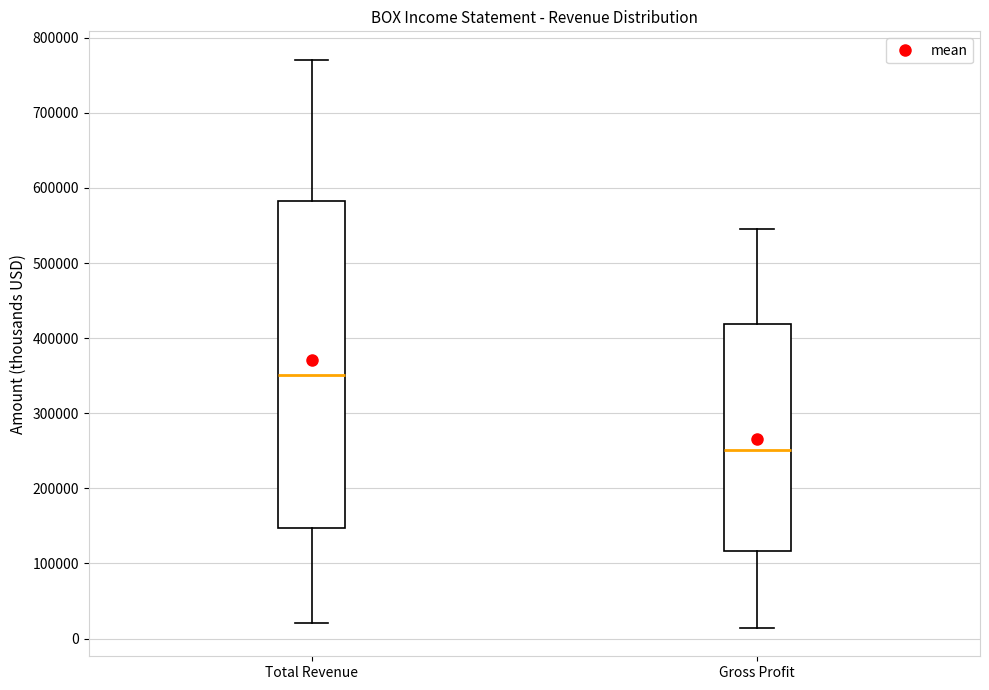

Reading left to right, transcribe this box plot: for each box, give where its median line is, the range the box spans, and where its two whiskers end, as read against the y-axis. The values are not printed on the chart, so give them approximately, as read against the axis.

Total Revenue: median 350000, box 150000 to 580000, whiskers 20000 to 770000
Gross Profit: median 250000, box 120000 to 420000, whiskers 10000 to 550000